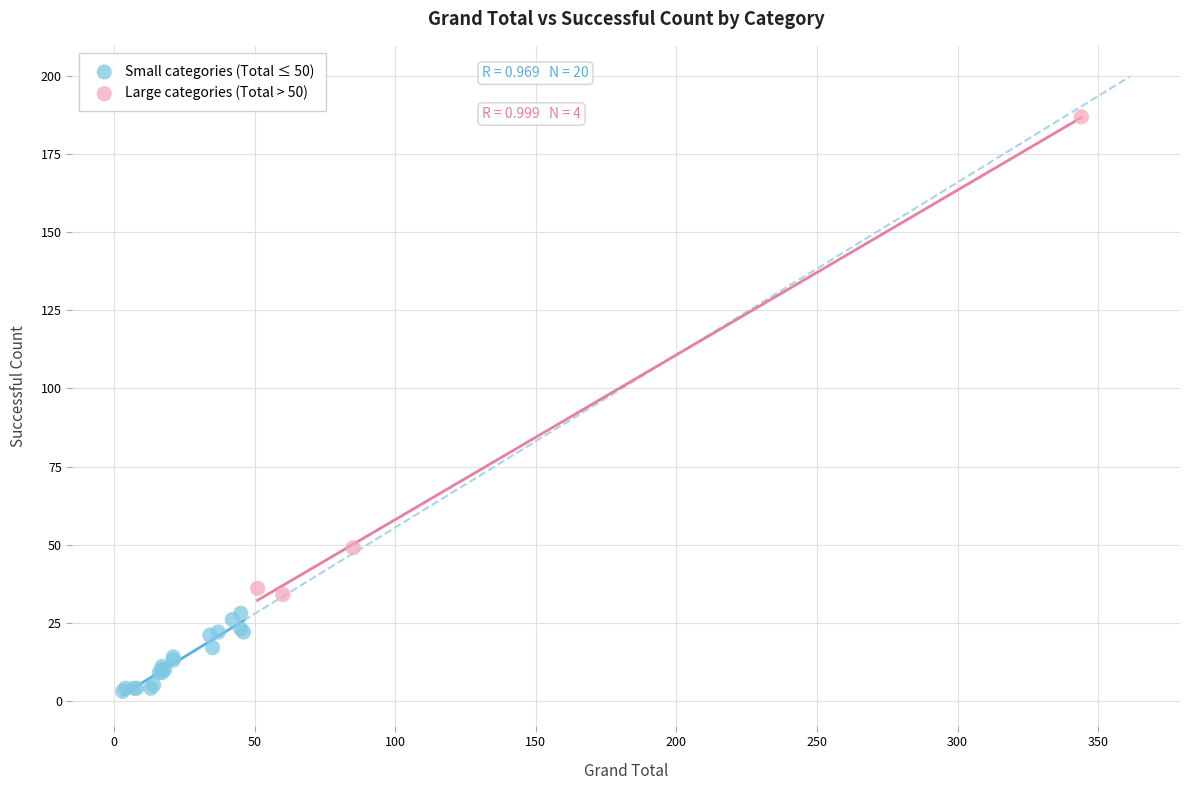

Which series has the widest spread of Y values?

Large categories (Total > 50)